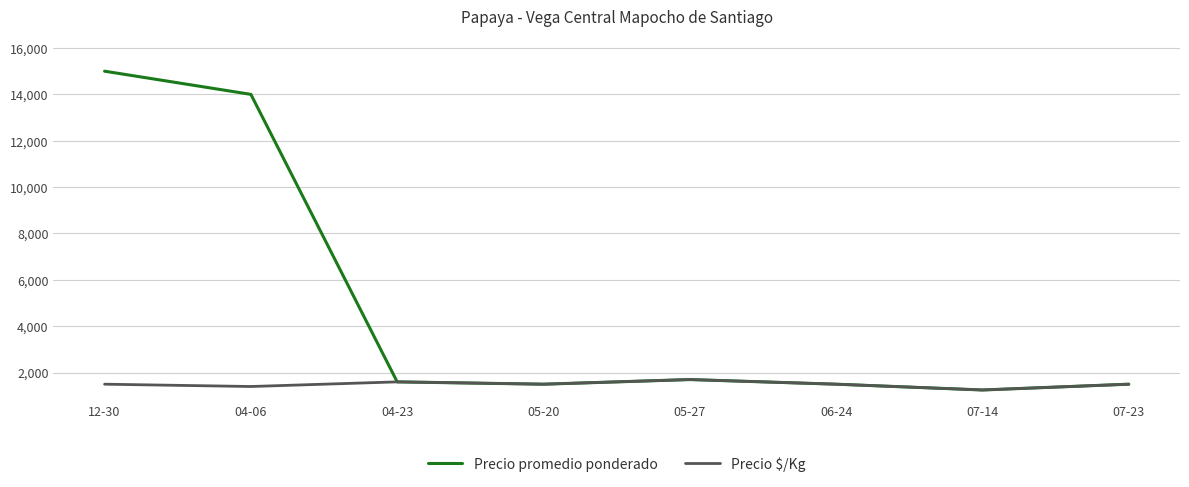

How many lines are shown in the chart?

2